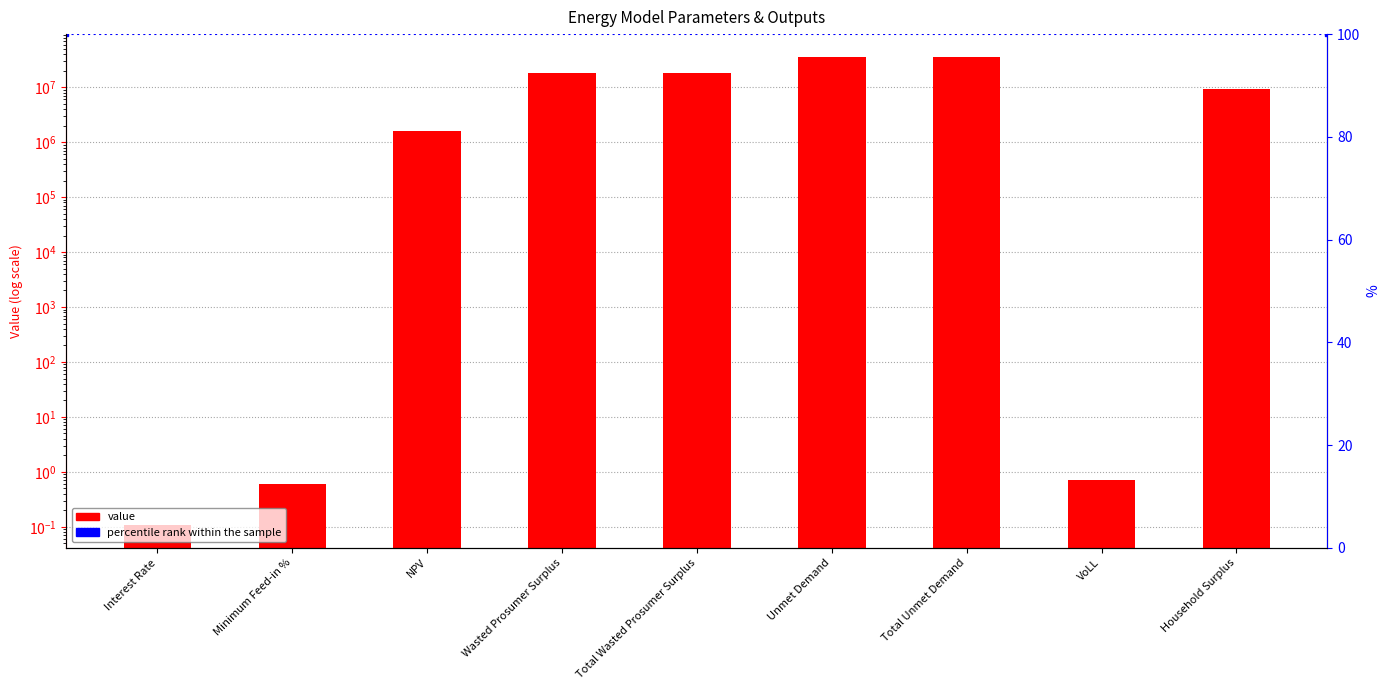

What is the sum of the values at Minimum Feed-in % and Unmet Demand?

34912783.8